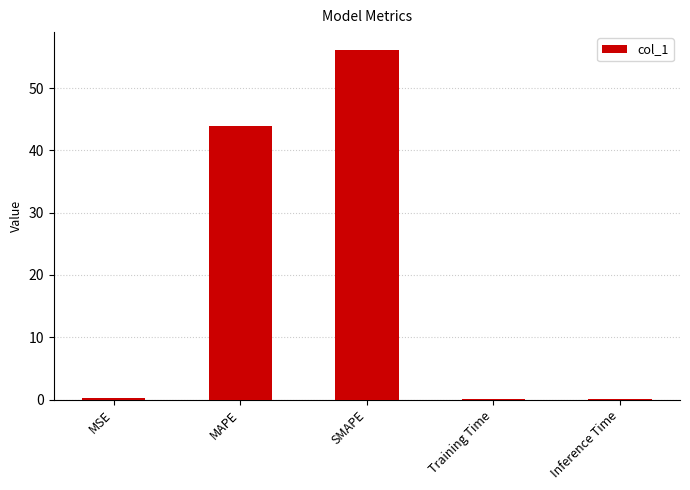

Between SMAPE and Training Time, which is larger?

SMAPE